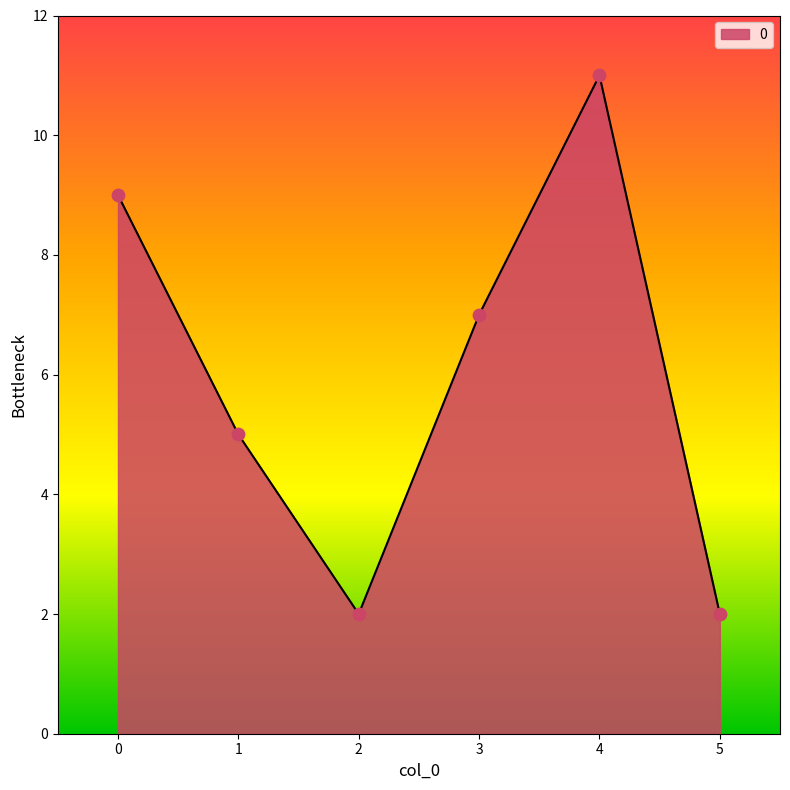

What is the ratio of the value at 0 to the value at 5?

4.5